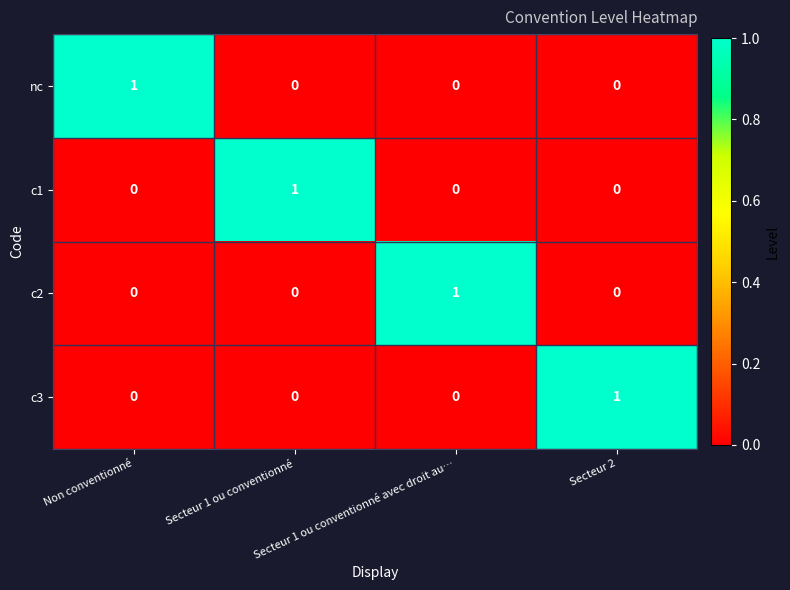

Count the c1 values in the range 0 to 1.

4